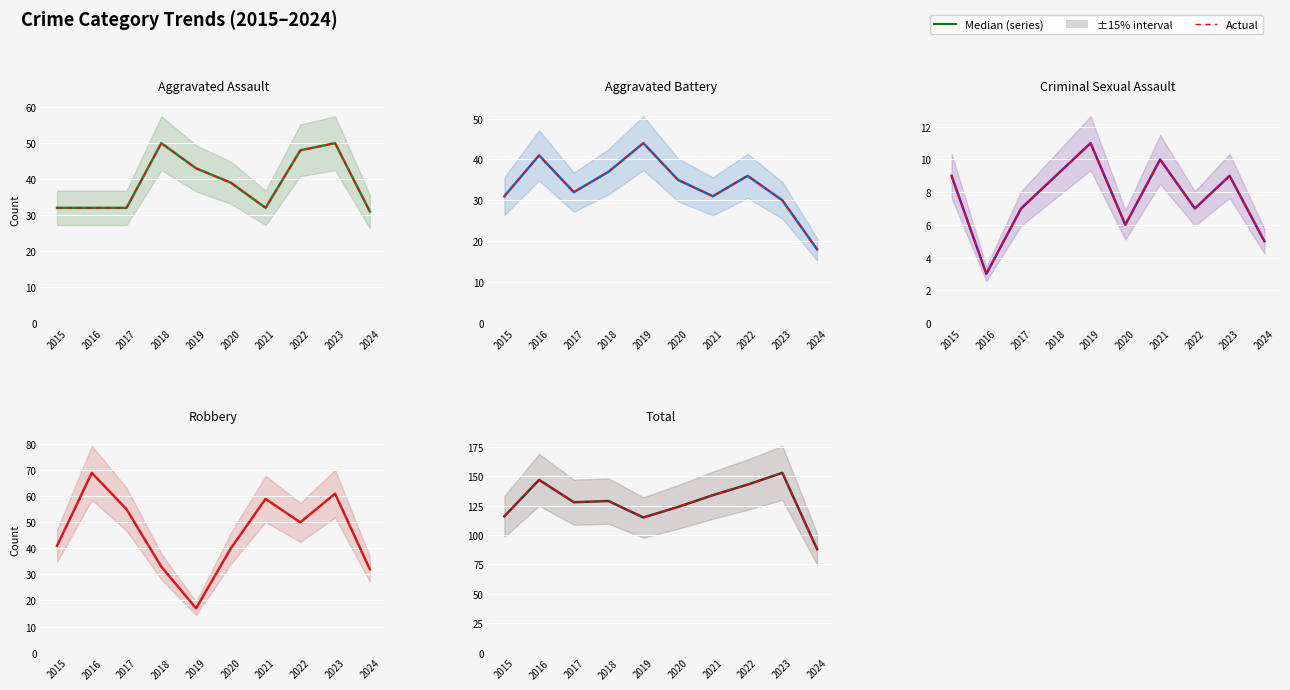

At which category is the sum across all series the highest?

2023